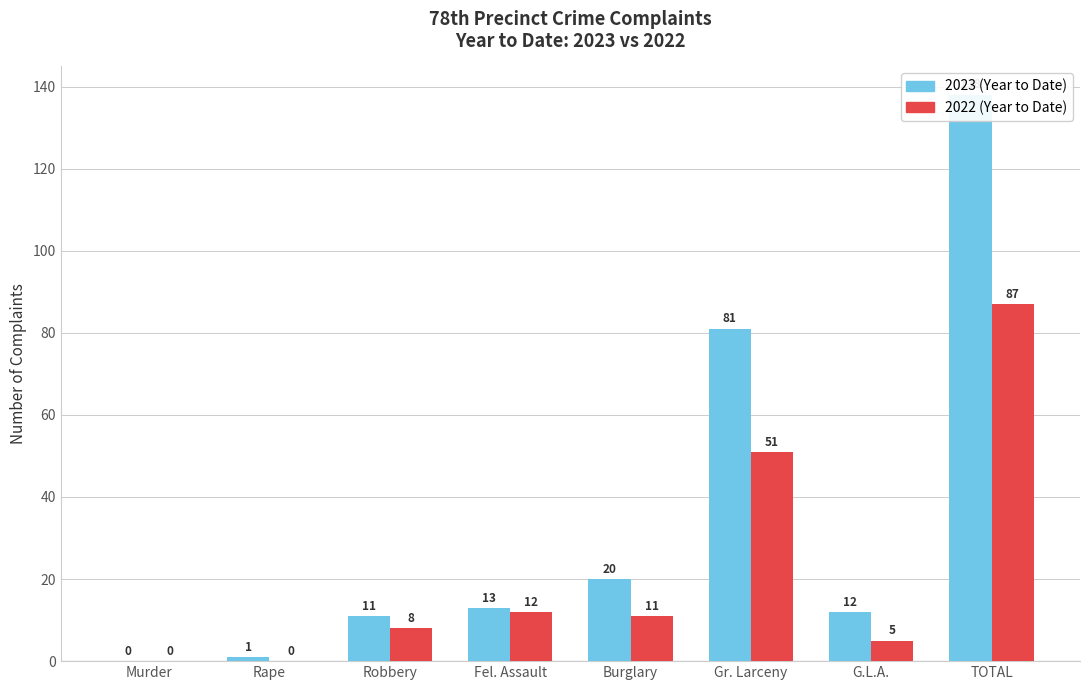

At G.L.A., list the series in order from smallest to largest.

2022 (Year to Date), 2023 (Year to Date)